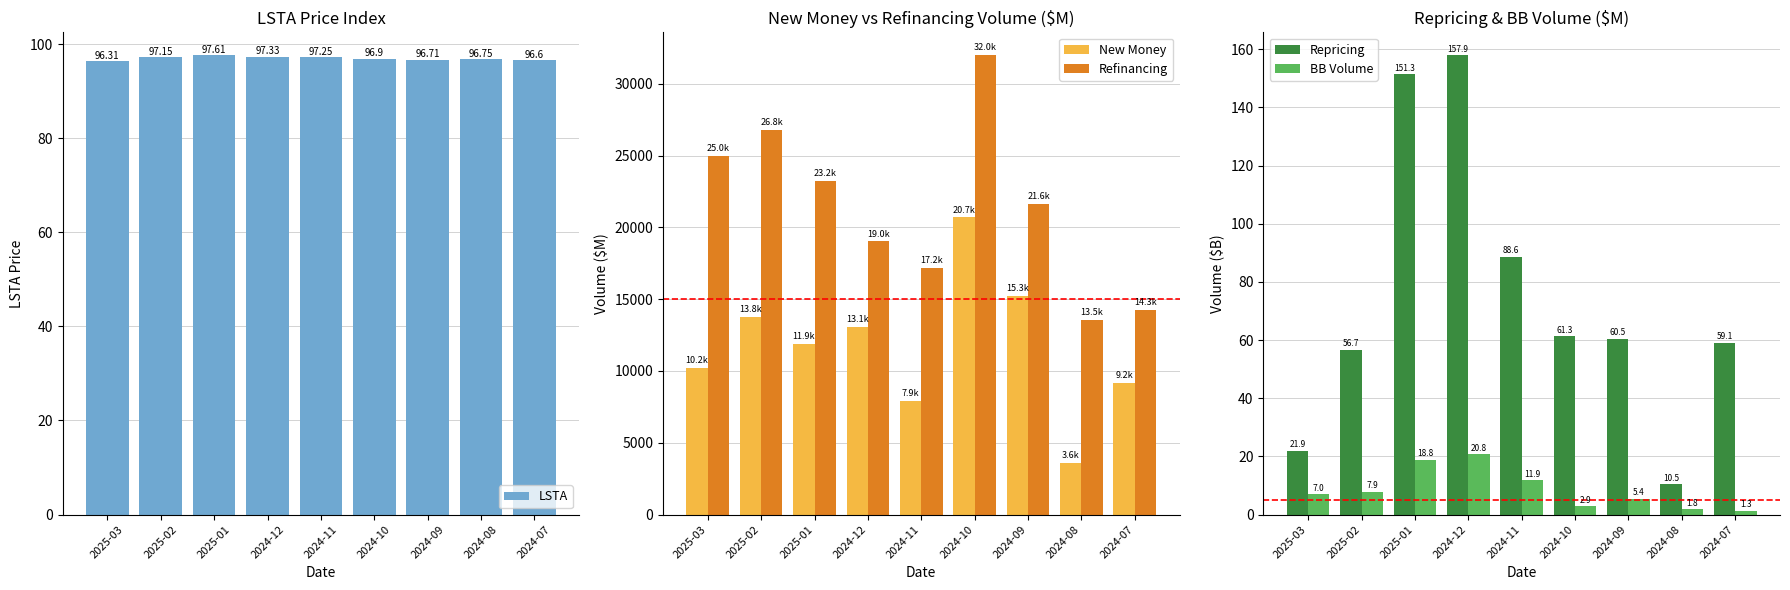

What is the difference between the maximum and minimum values in the LSTA series?

1.3